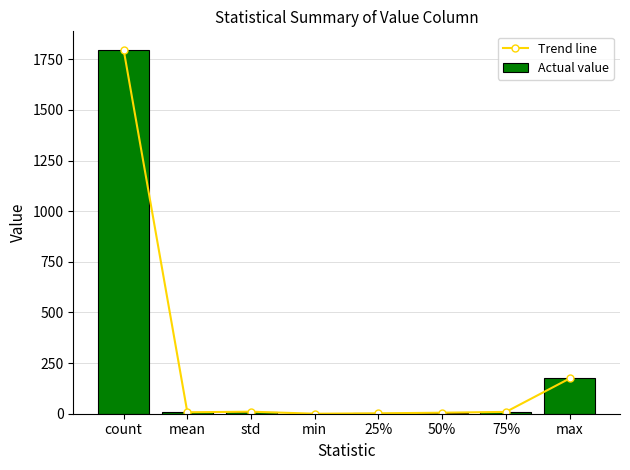

The value of Trend line at min is 0.0. True or false?

True